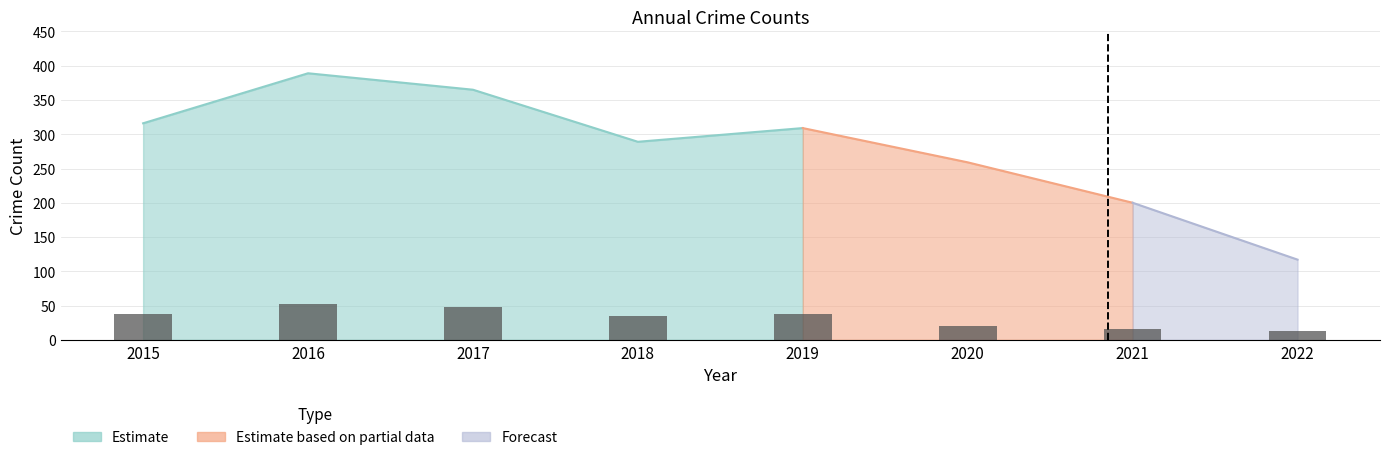

List the labels in order of value, smallest first.

2022, 2021, 2020, 2018, 2019, 2015, 2017, 2016